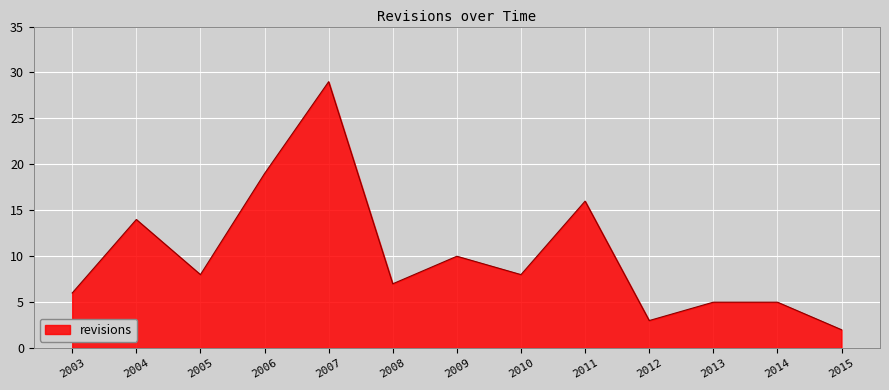

What is the difference between the maximum and minimum values?

27